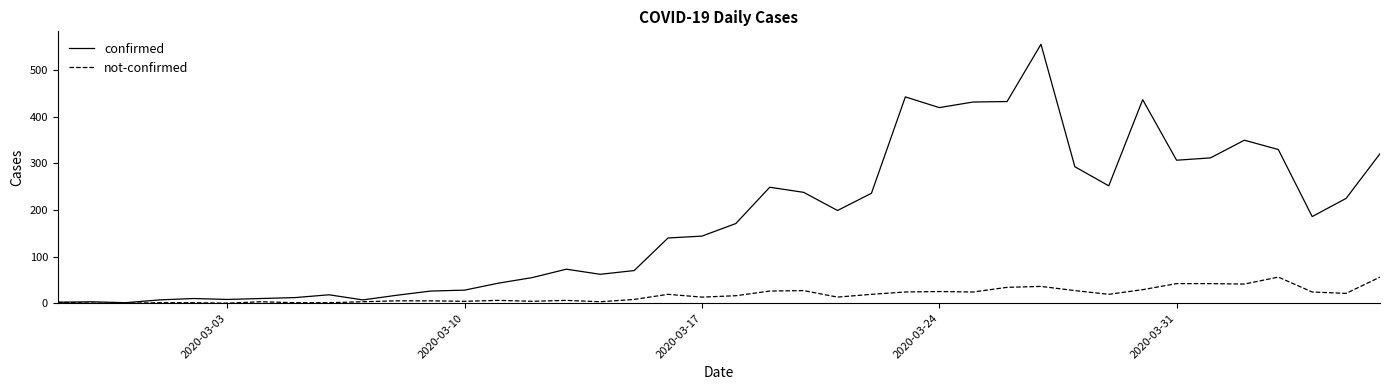

What is the maximum value for confirmed?

556